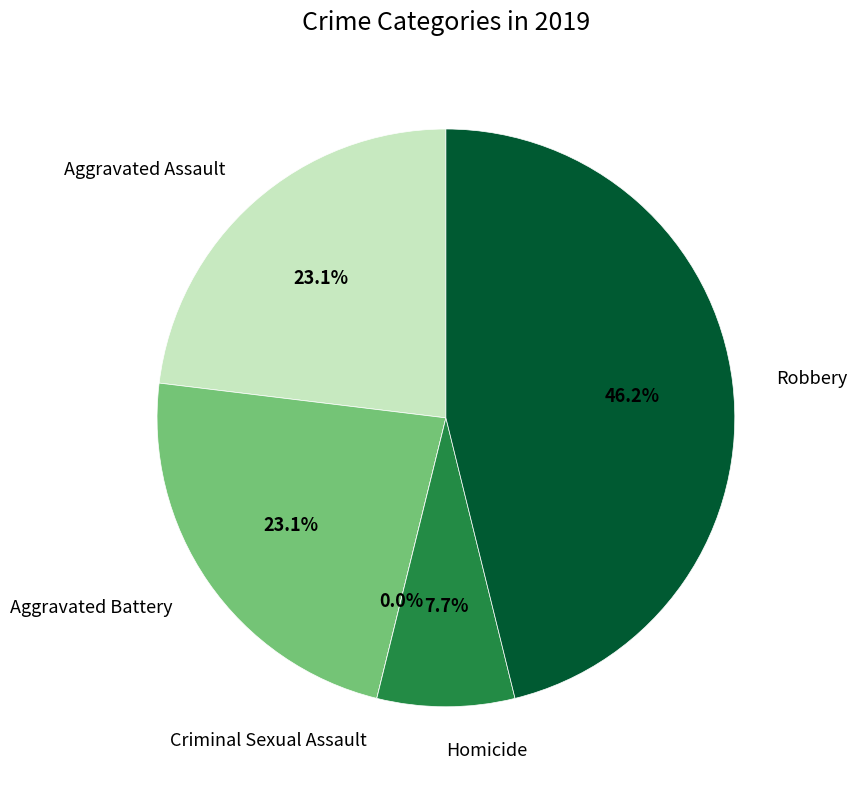

To the nearest percent, what is the difference between the largest and smallest slice percentages?

46%